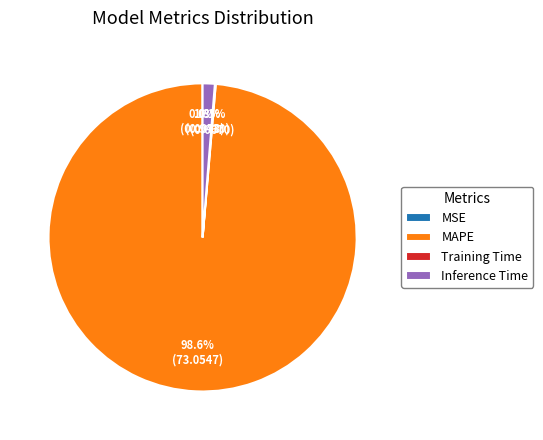

What is the largest slice in the pie chart?

MAPE